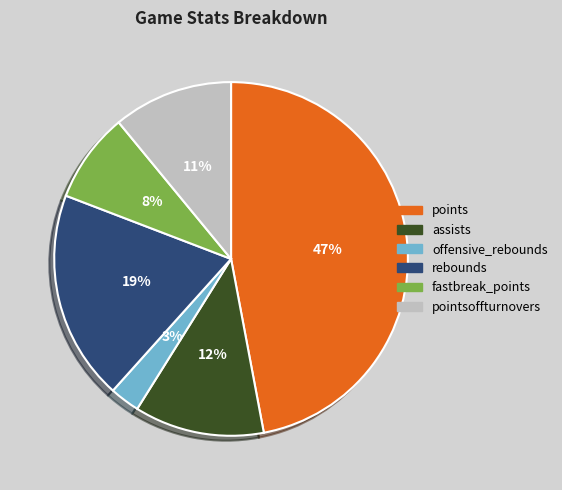

Which has a higher value, offensive_rebounds or points?

points